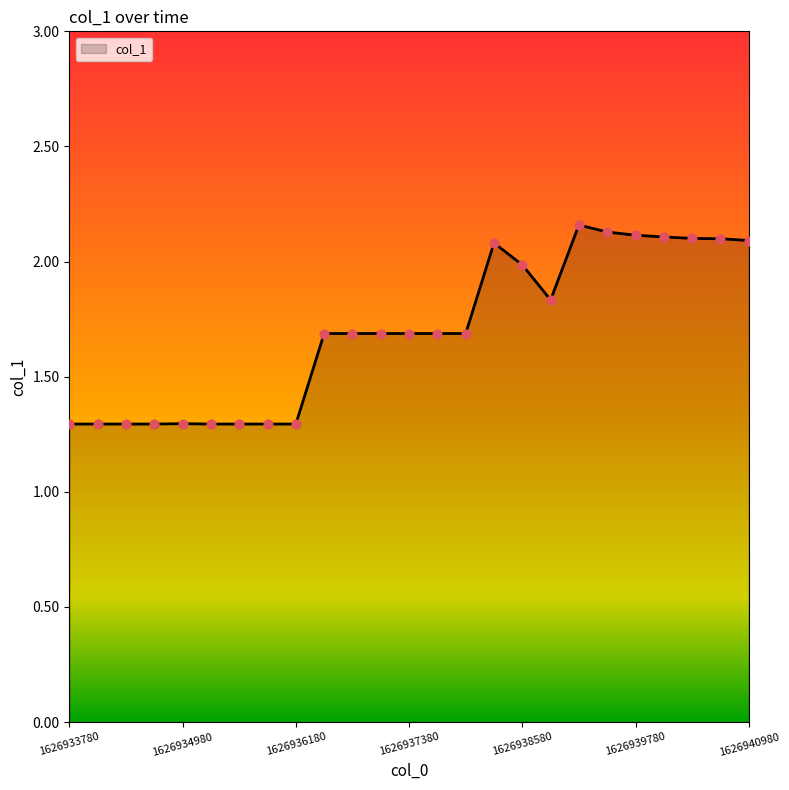

What is the minimum value shown in the chart?

1.3